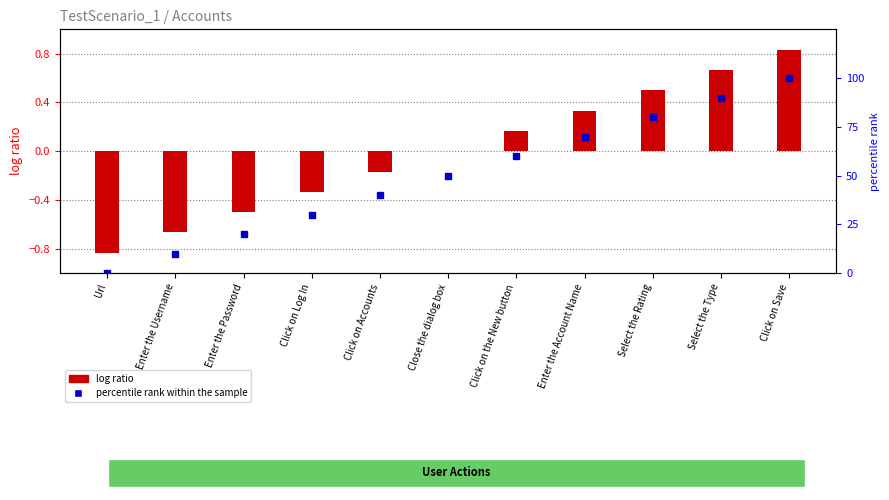

True or false: log ratio has a value of -0.2 at Enter the Username.

False